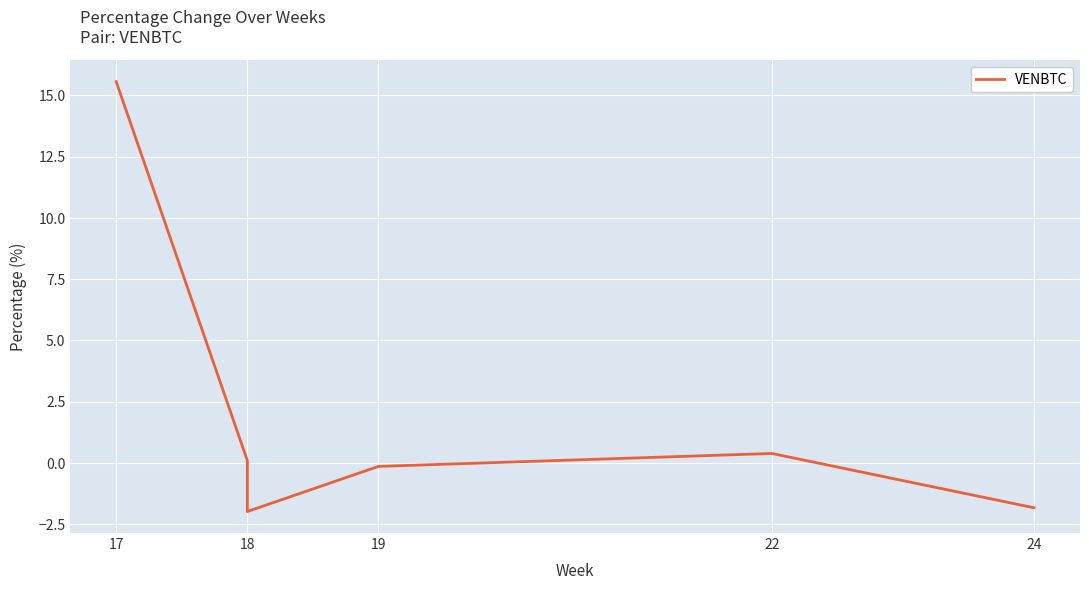

What is the average value?

2.0